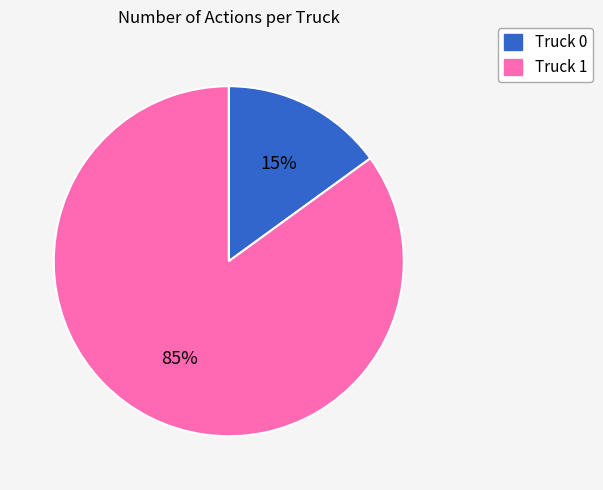

Is the sum of Truck 1 and Truck 0 greater than half?

Yes